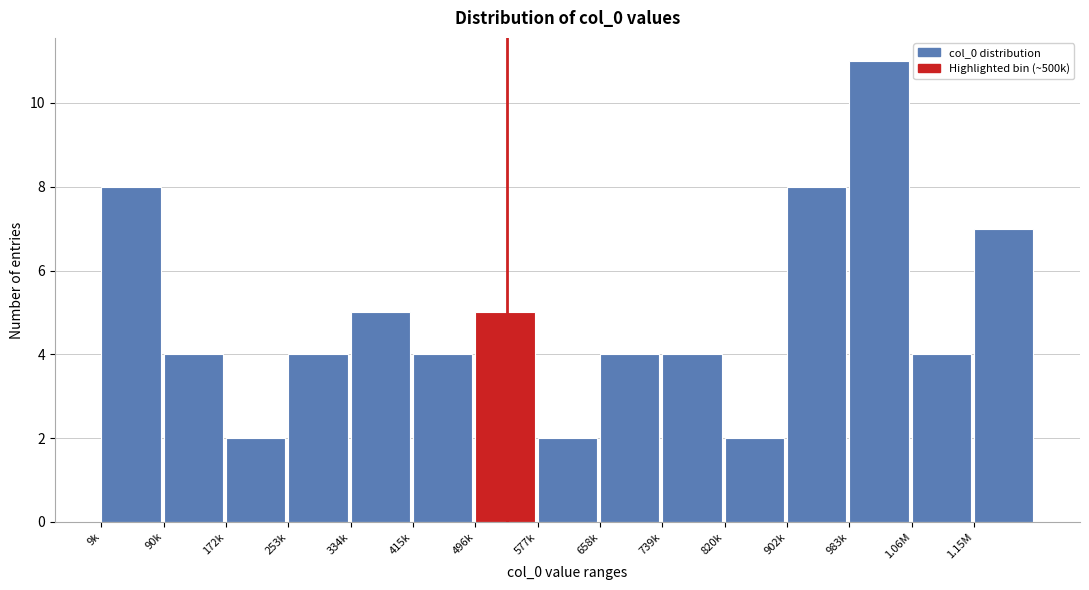

Reading right to left, extract all data points from this chart.

7	4	11	8	2	4	4	2	5	4	5	4	2	4	8